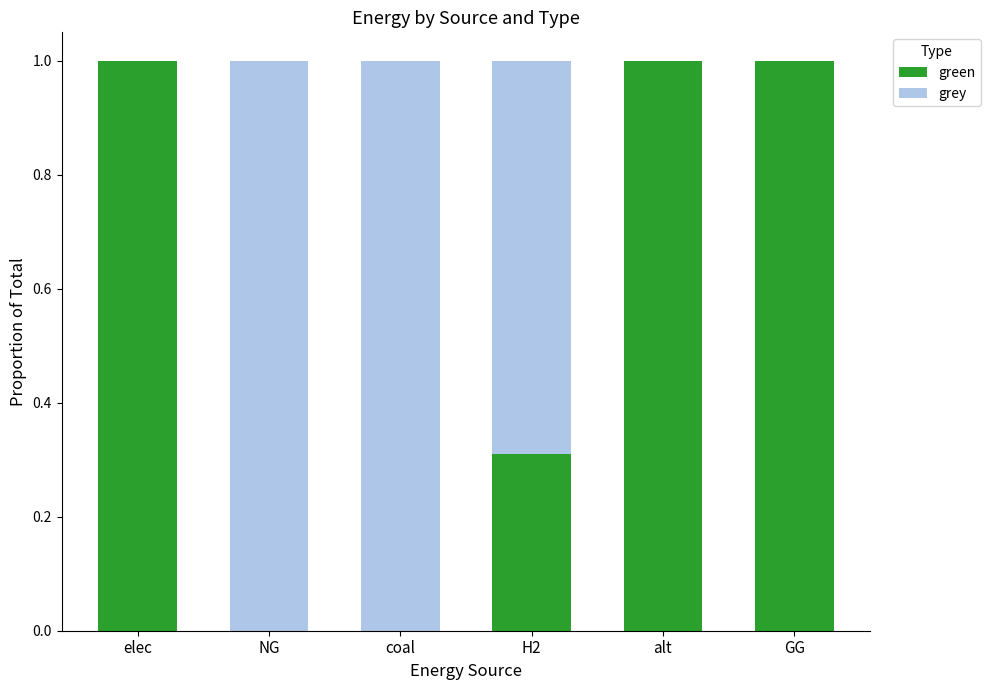

Are the bars grouped side by side (vs. stacked)?

No